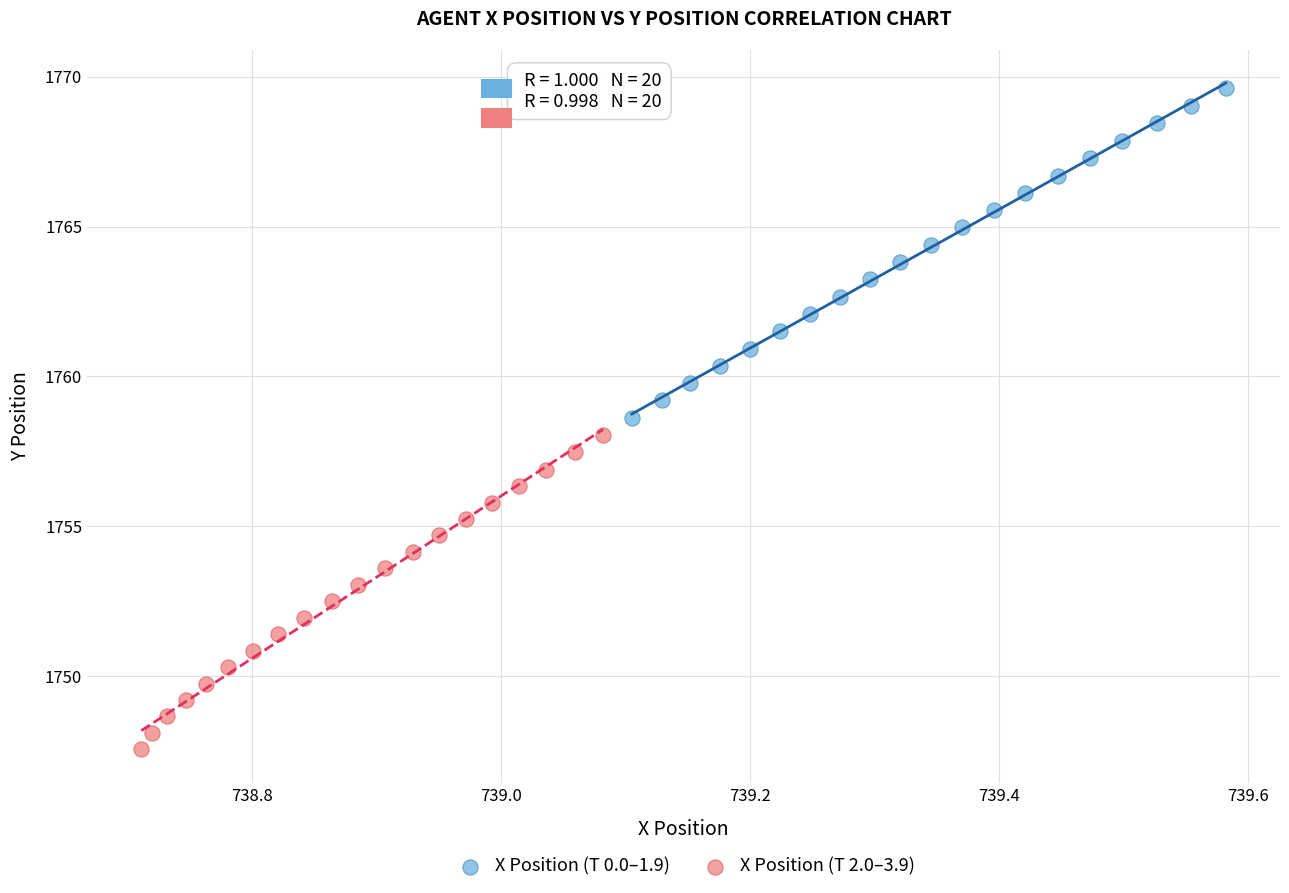

Which series has the largest Y range (max minus min)?

X Position (T 0.0–1.9)